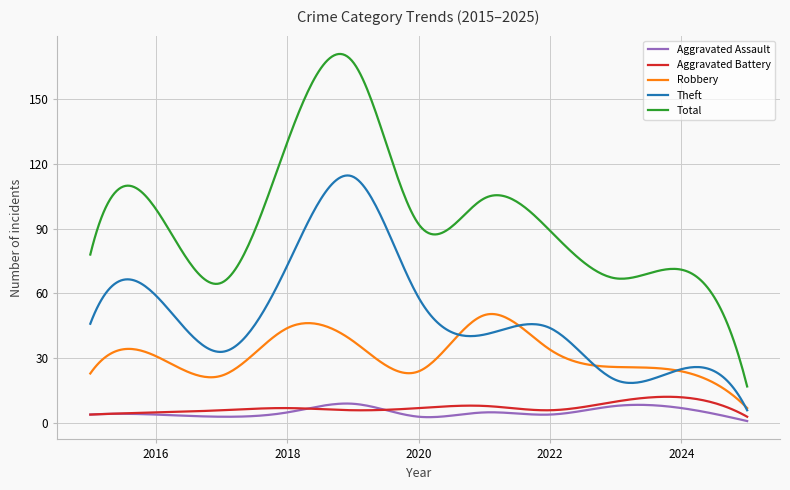

True or false: Aggravated Assault and Robbery cross at least once.

False